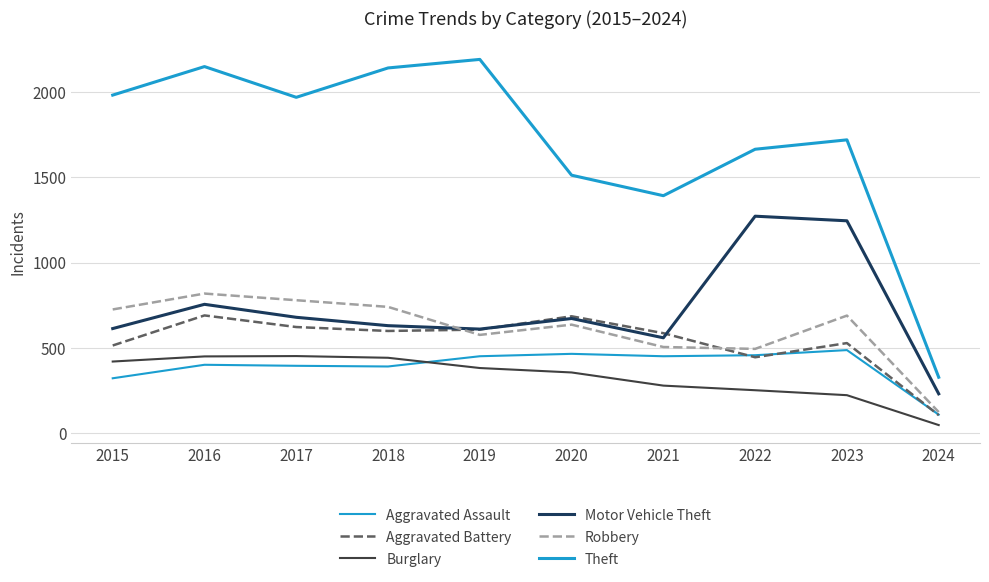

What is the value of the Aggravated Assault point at the 2nd from the left?

402